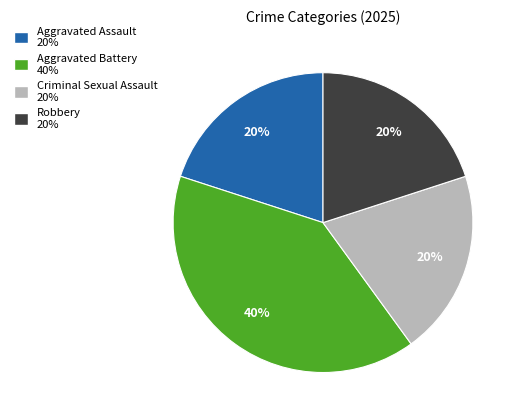

Is the sum of Robbery and Aggravated Battery greater than half?

Yes